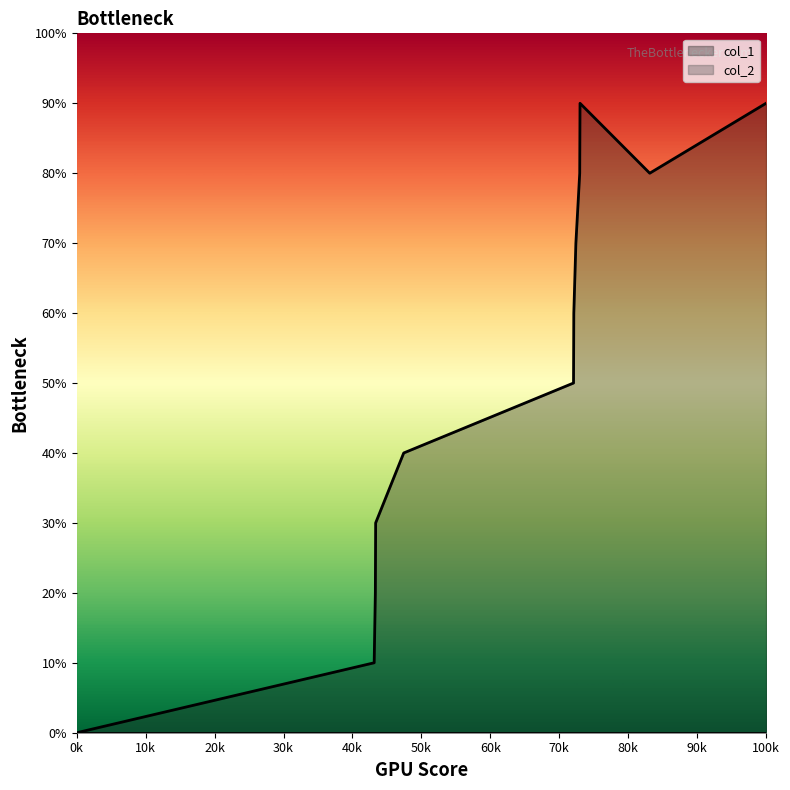

How many data points does each series have?

12